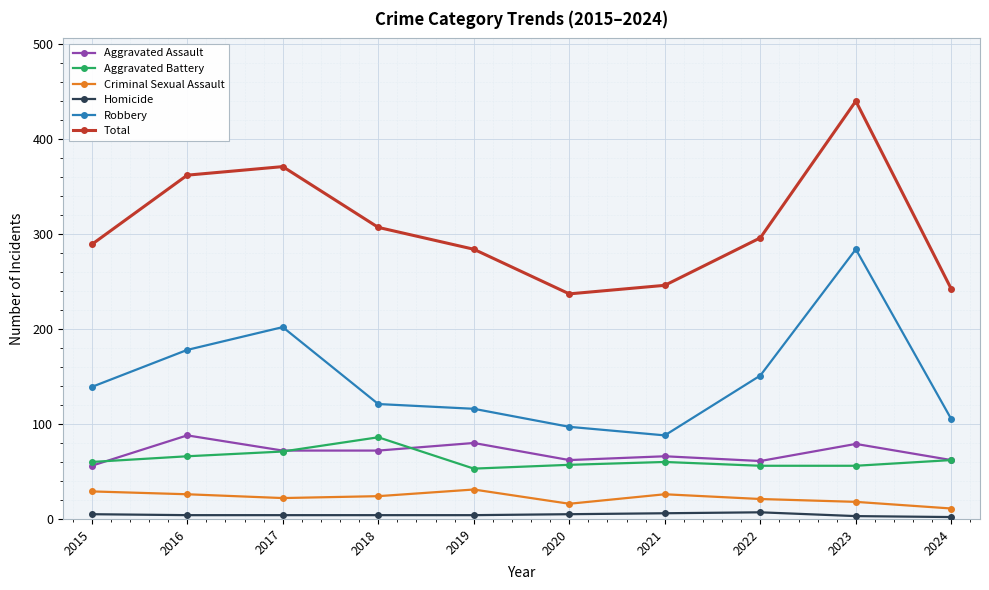

What is the minimum value shown in the chart?

2